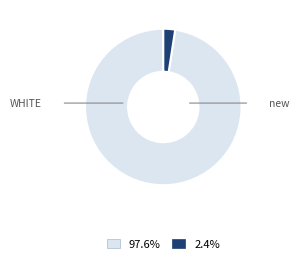

Is there a majority slice in this chart?

Yes